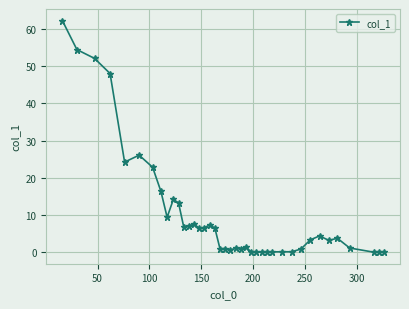

What is the value of the 9th point from the left?

9.4